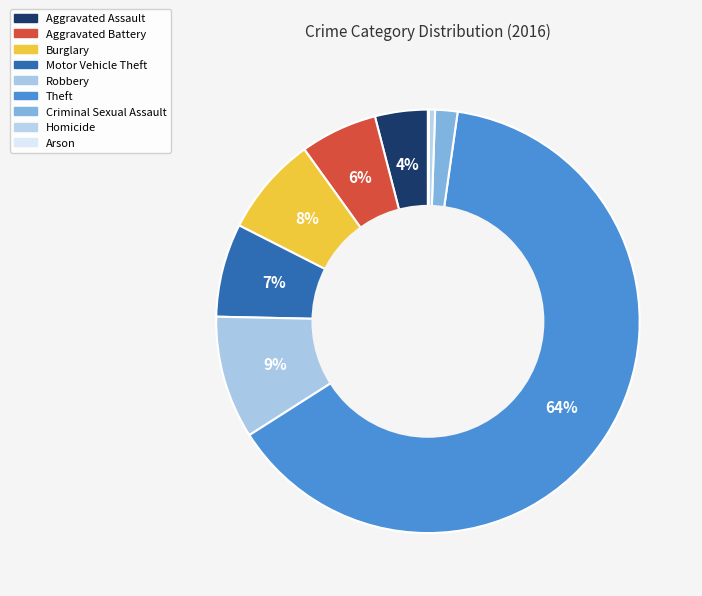

What percentage is NOT represented by Burglary?

92.4%